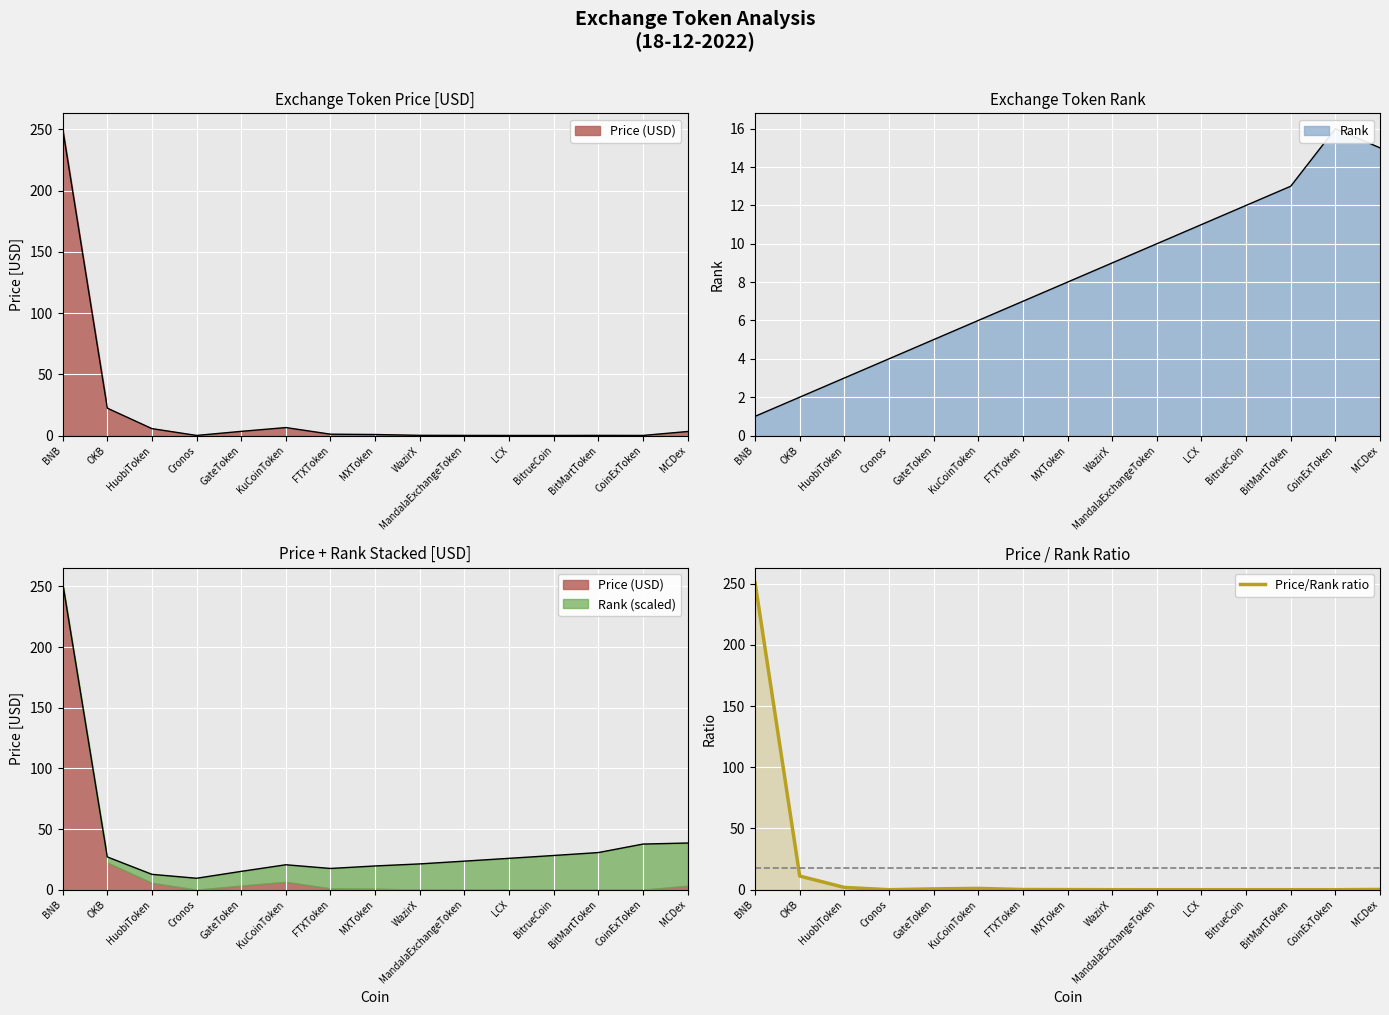

List the labels in order of value, largest first.

BNB, OKB, HuobiToken, KuCoinToken, GateToken, MCDex, FTXToken, MXToken, WazirX, Cronos, MandalaExchangeToken, BitMartToken, LCX, CoinExToken, BitrueCoin